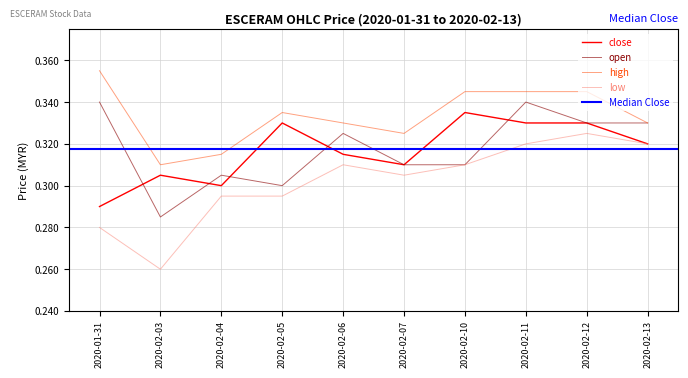

At which category does the chart reach its peak across all series?

2020-01-31